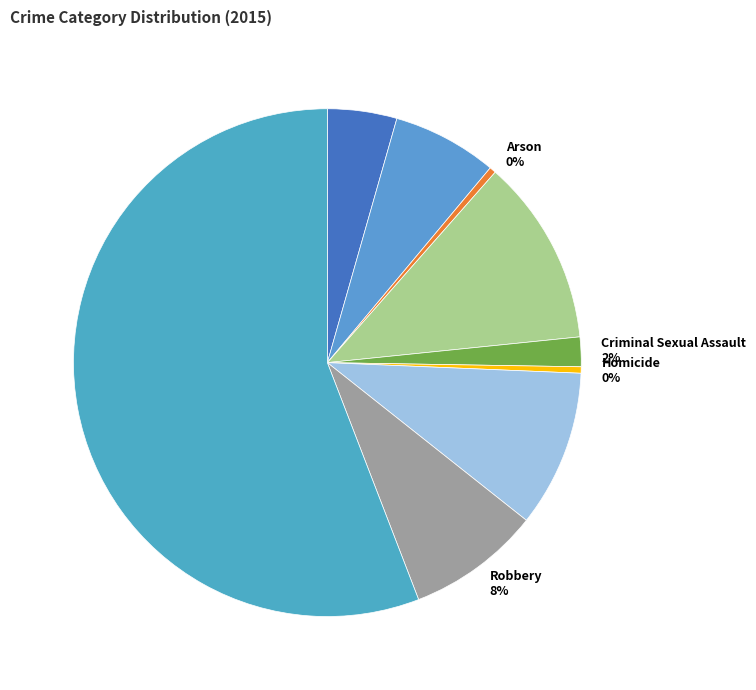

Do Criminal Sexual Assault and Burglary together represent more than half of the pie?

No